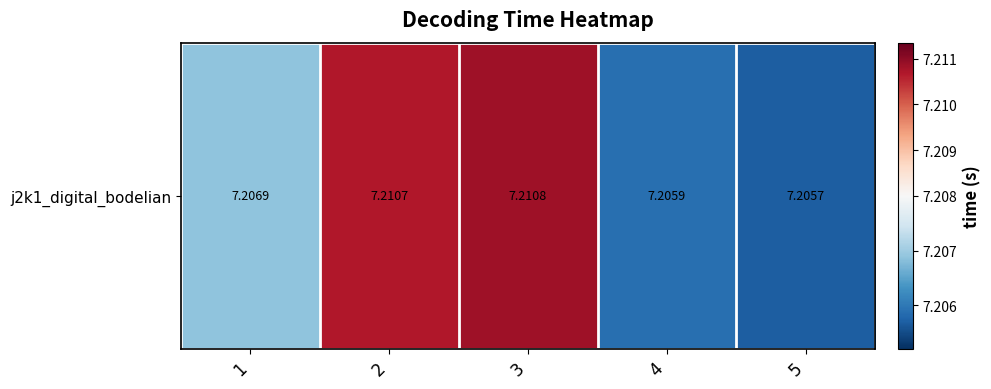

Reading left to right, what are all the values shown in this chart?

7.2	7.2	7.2	7.2	7.2